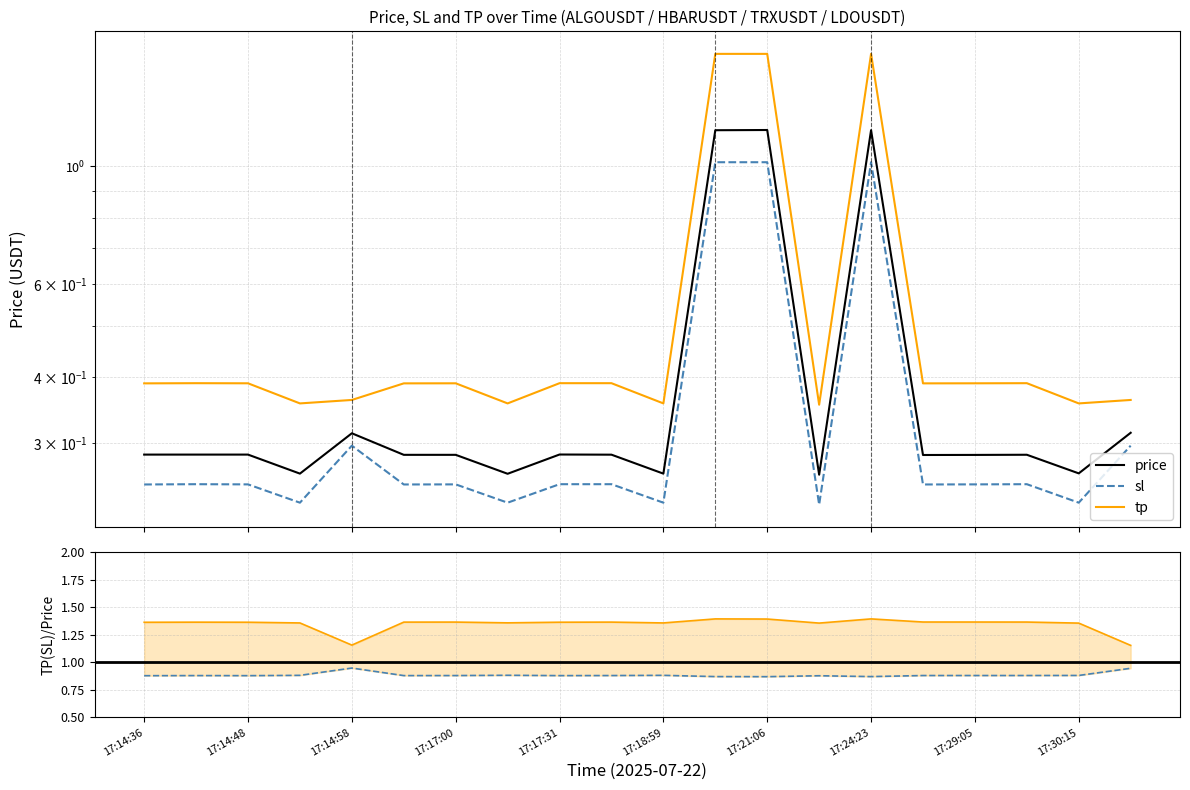

True or false: sl and tp/price cross at least once.

False